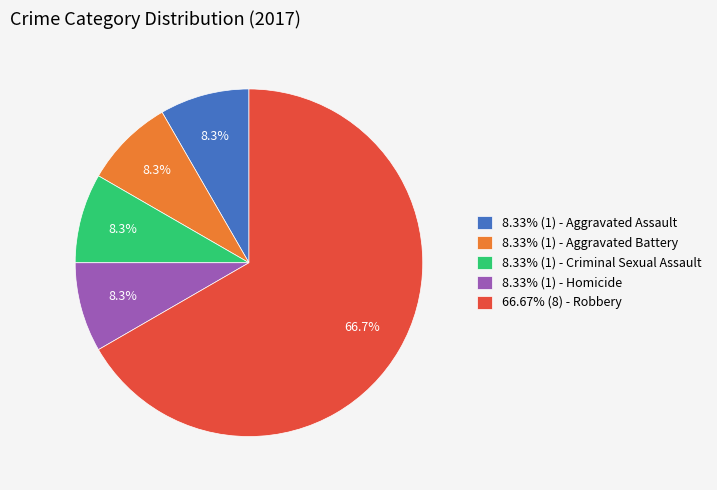

Approximately how many times larger is the value at 8.33% (1) - Aggravated Battery compared to 8.33% (1) - Criminal Sexual Assault?

1.0